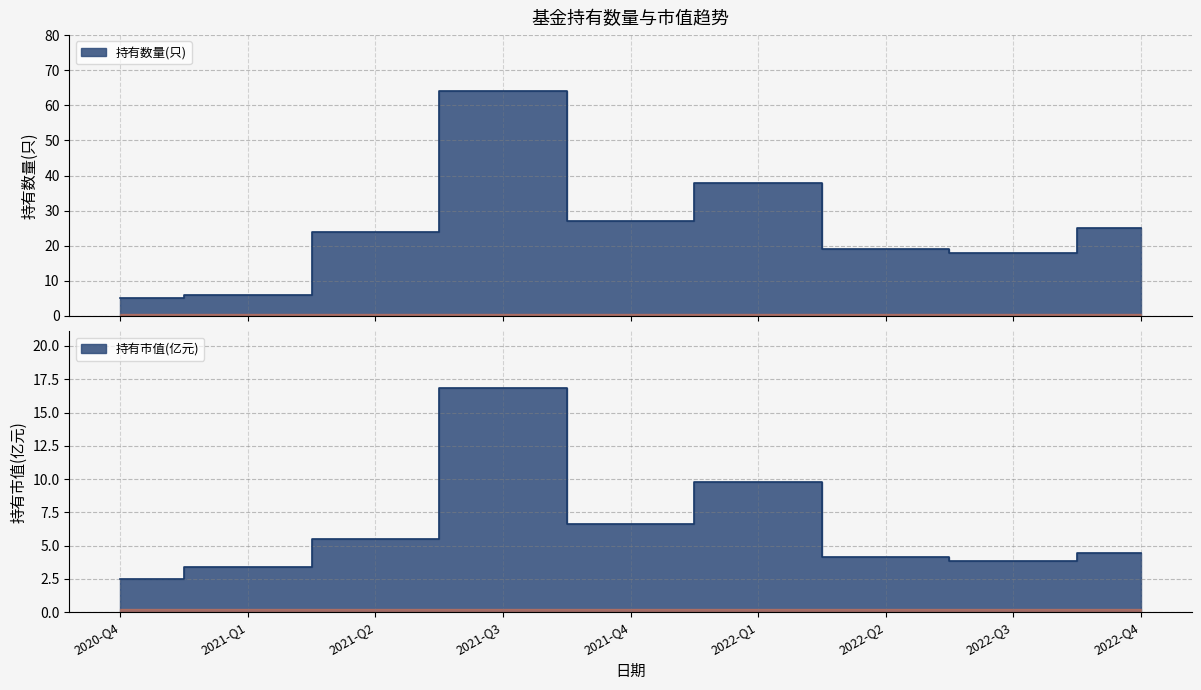

At which category does 持有数量(只) reach its first local peak?

2021-Q3